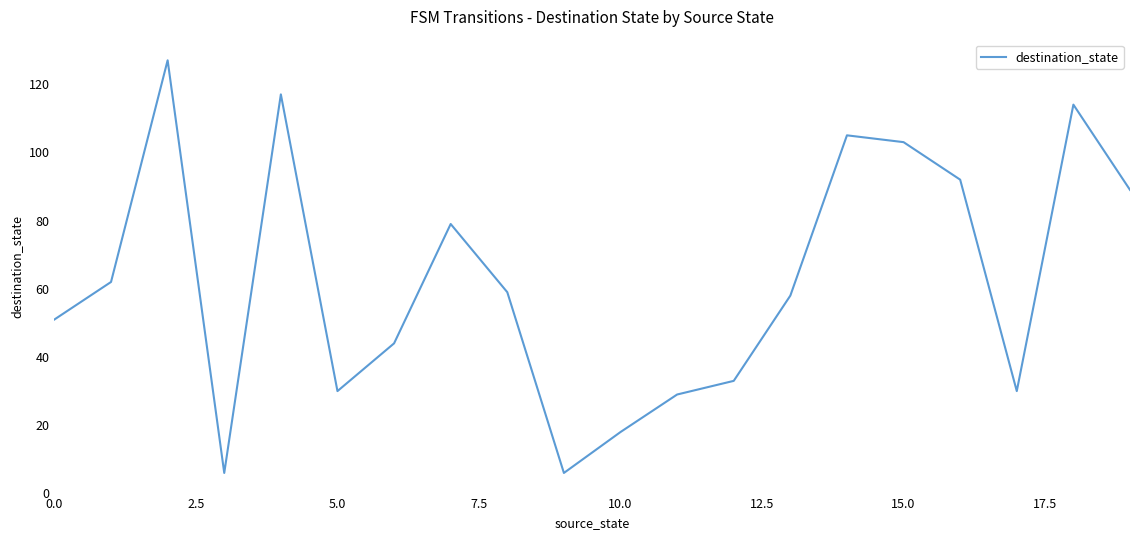

What is the difference between the second highest and second lowest values?

111